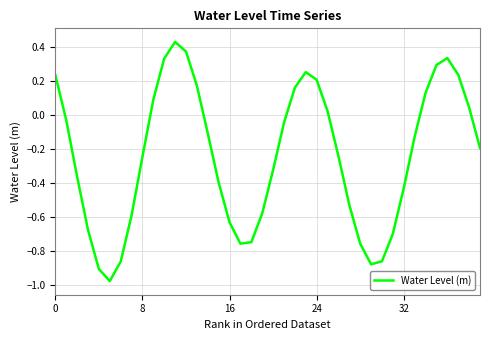

What is the difference between the maximum and minimum values?

1.4